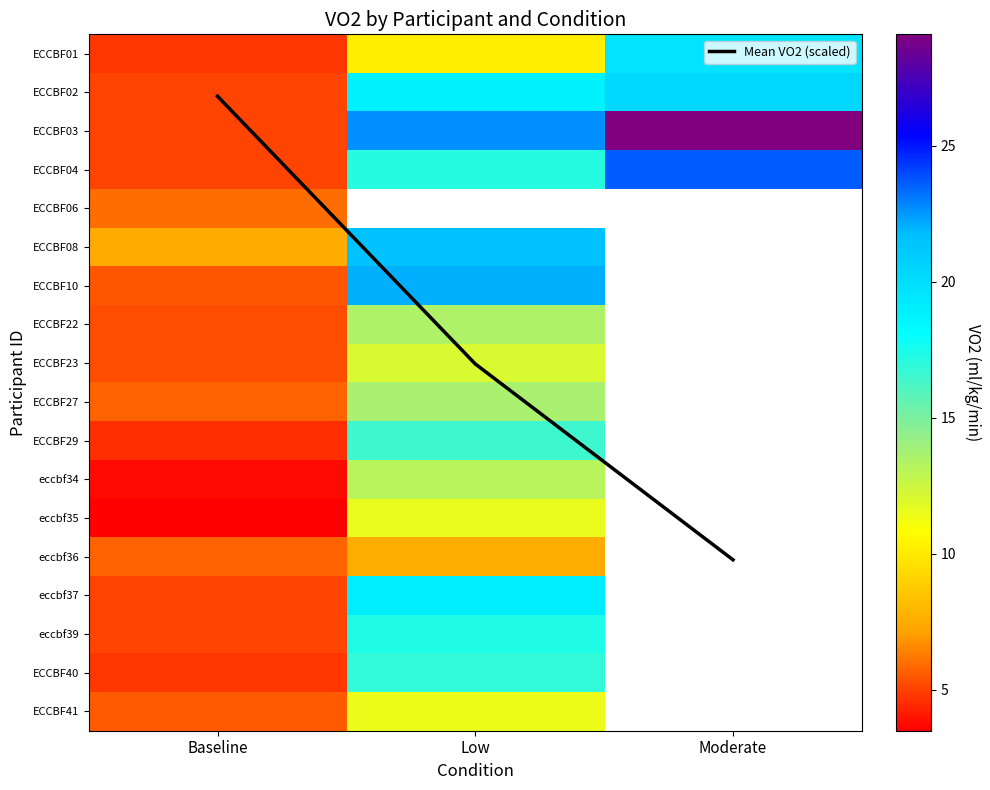

Where is ECCBF03 nearest to the value 17?

Low